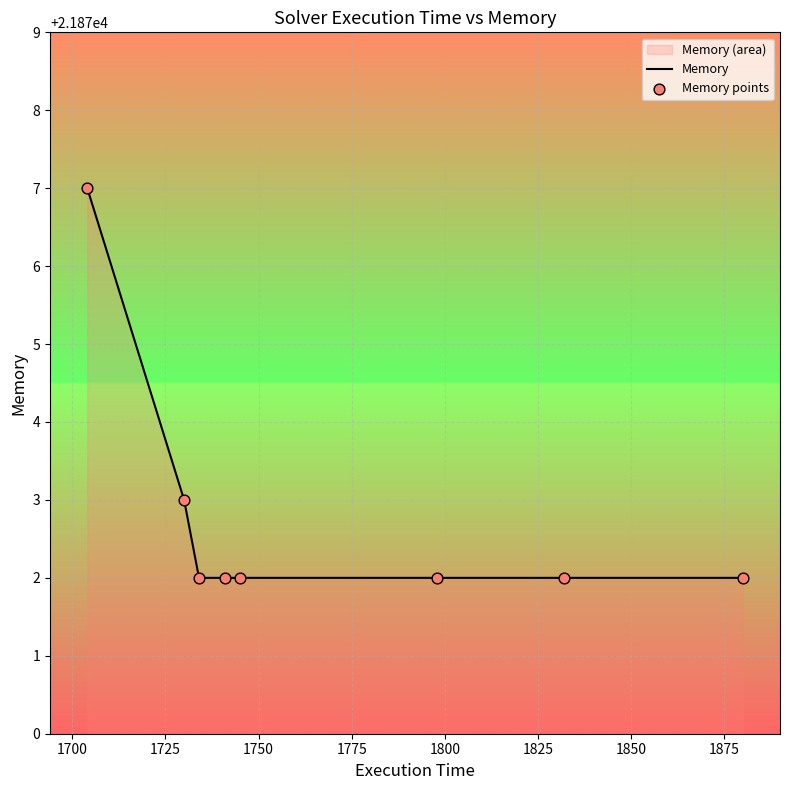

At how many categories does at least one series exceed 21876?

1